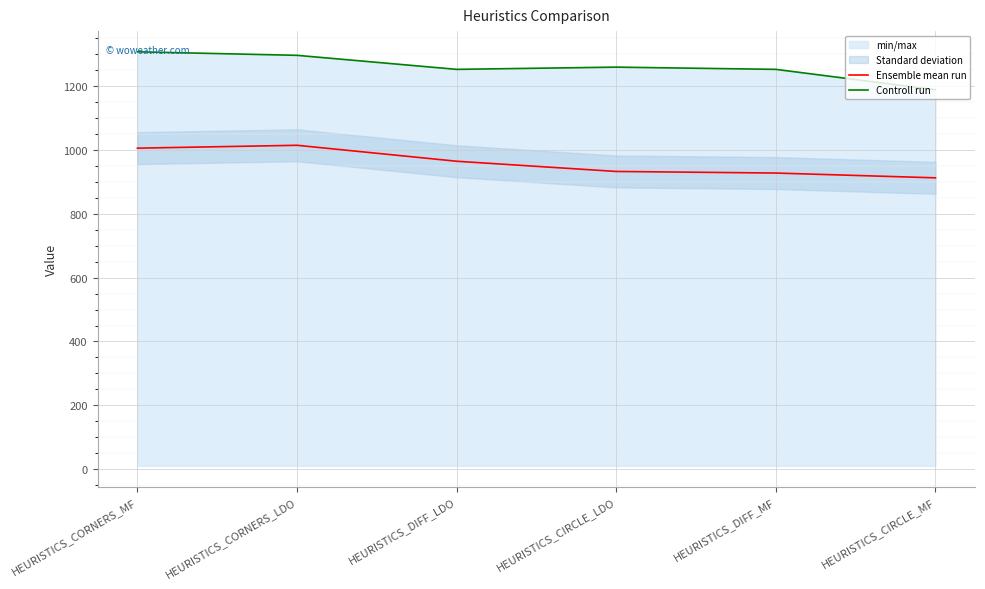

The value of Controll run at HEURISTICS_DIFF_LDO is 1253. True or false?

True